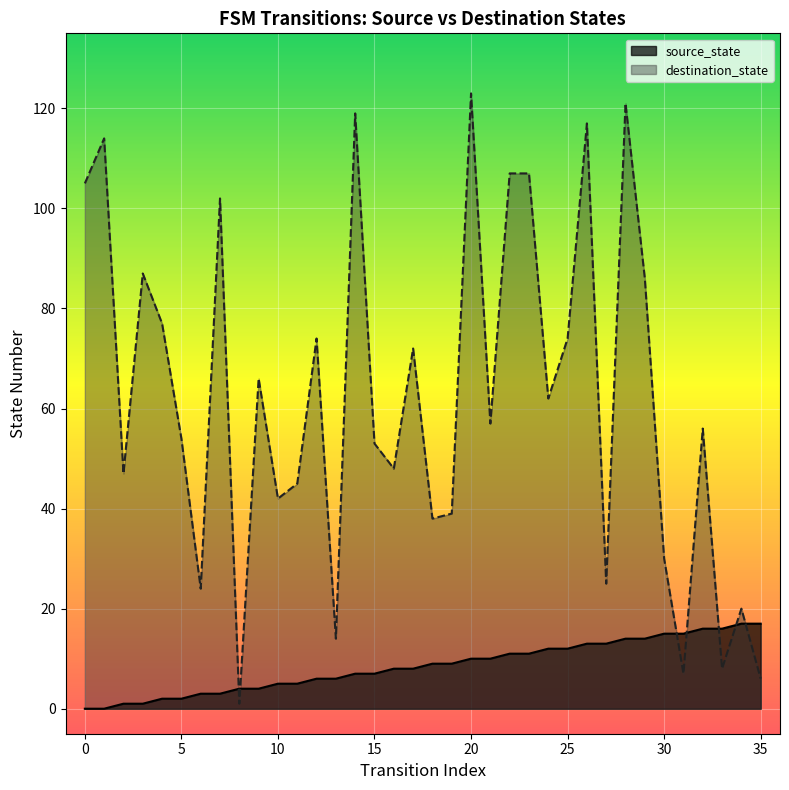

Which series has the largest Y range (max minus min)?

destination_state